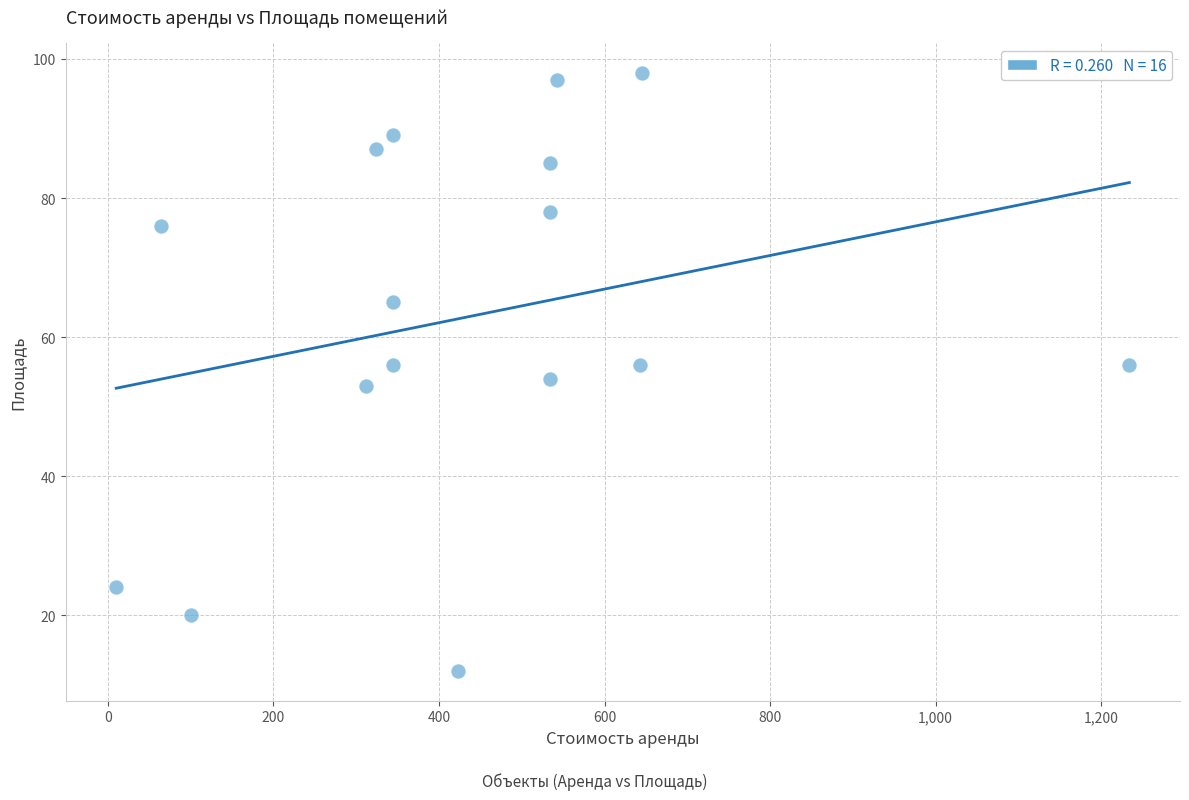

What is the range of Y values (max minus min)?

86